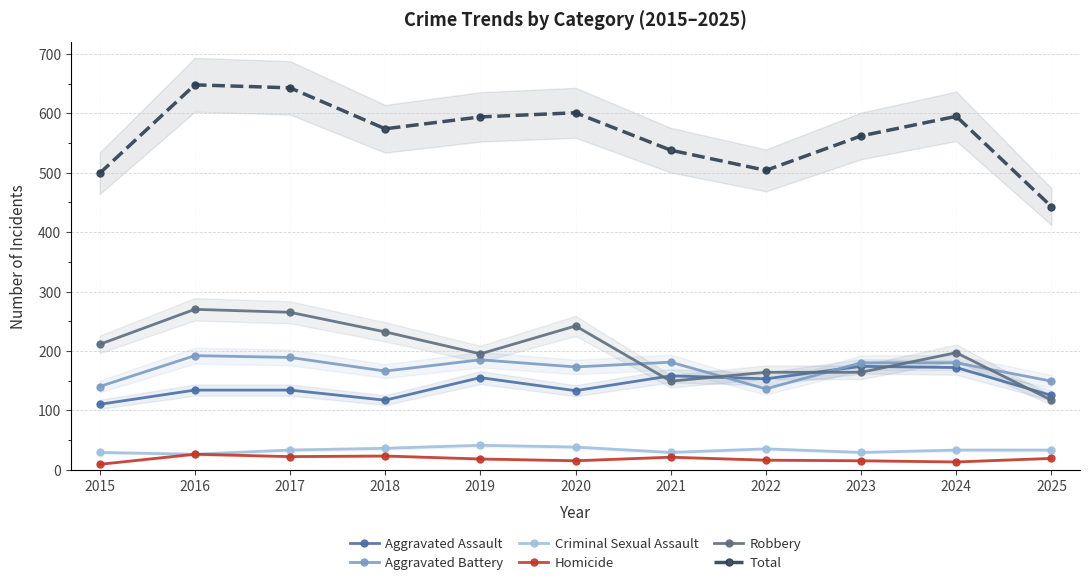

What is the value of the Criminal Sexual Assault point at the 11th from the left?

33